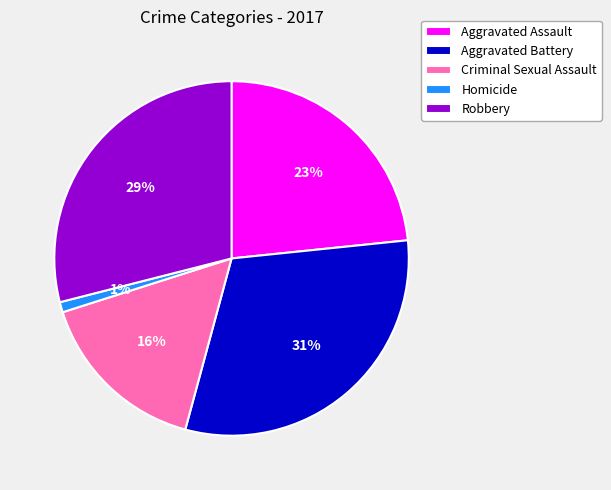

To the nearest percent, what is the difference between the Homicide and Criminal Sexual Assault slice percentages?

15%